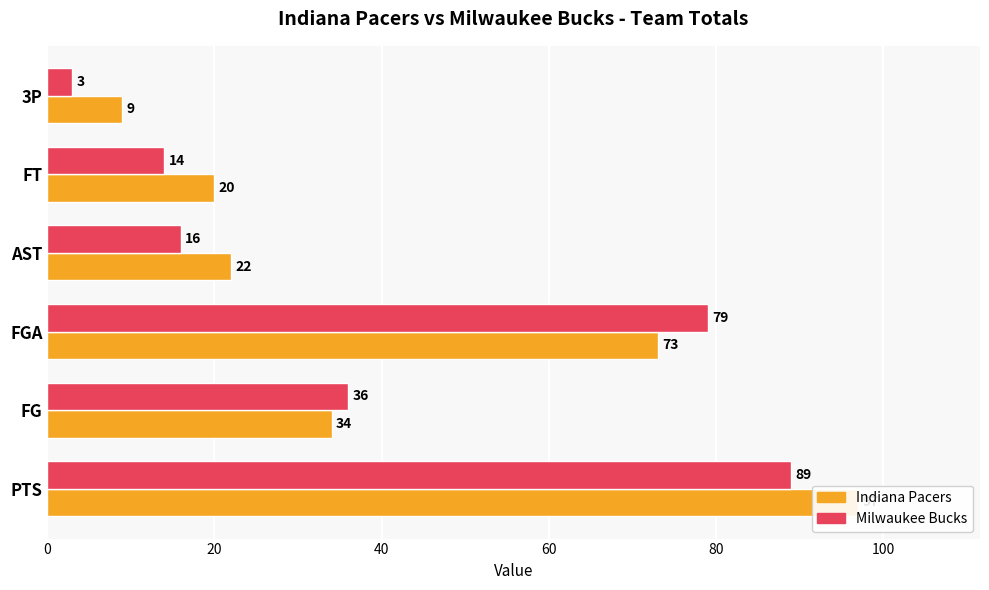

Which series has the largest total across all categories?

Indiana Pacers